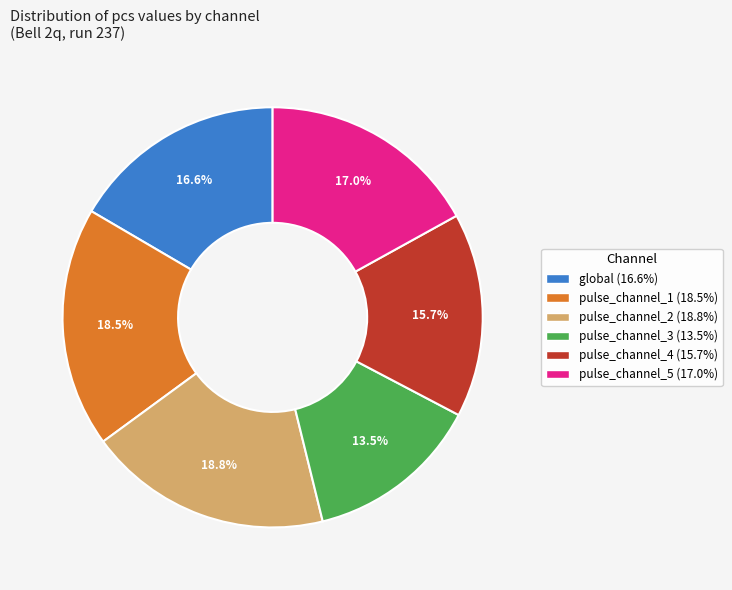

How many slices are in this pie chart?

6